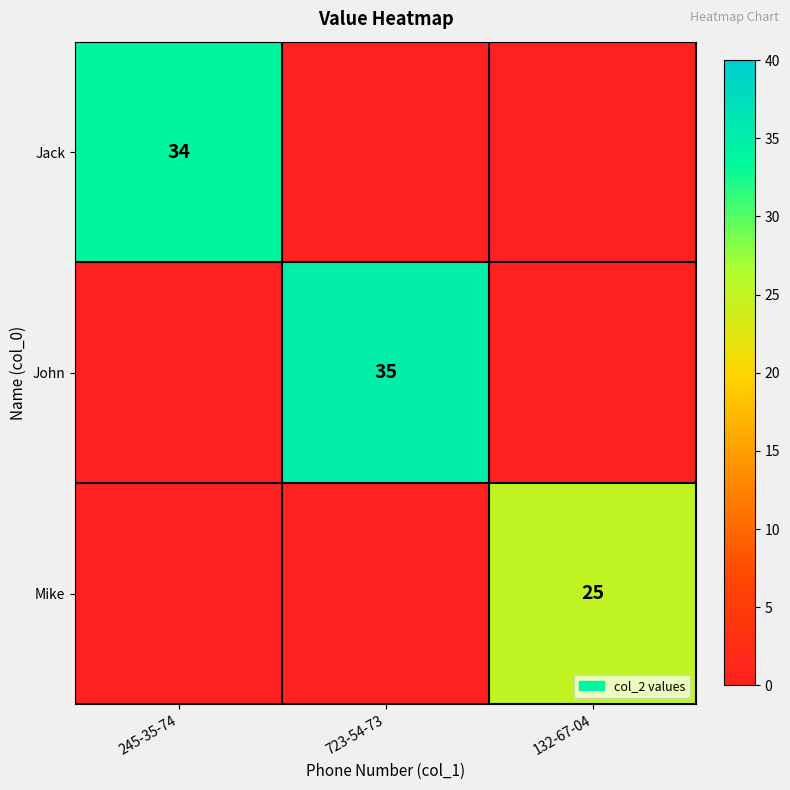

True or false: Mike has a value of 13 at 132-67-04.

False